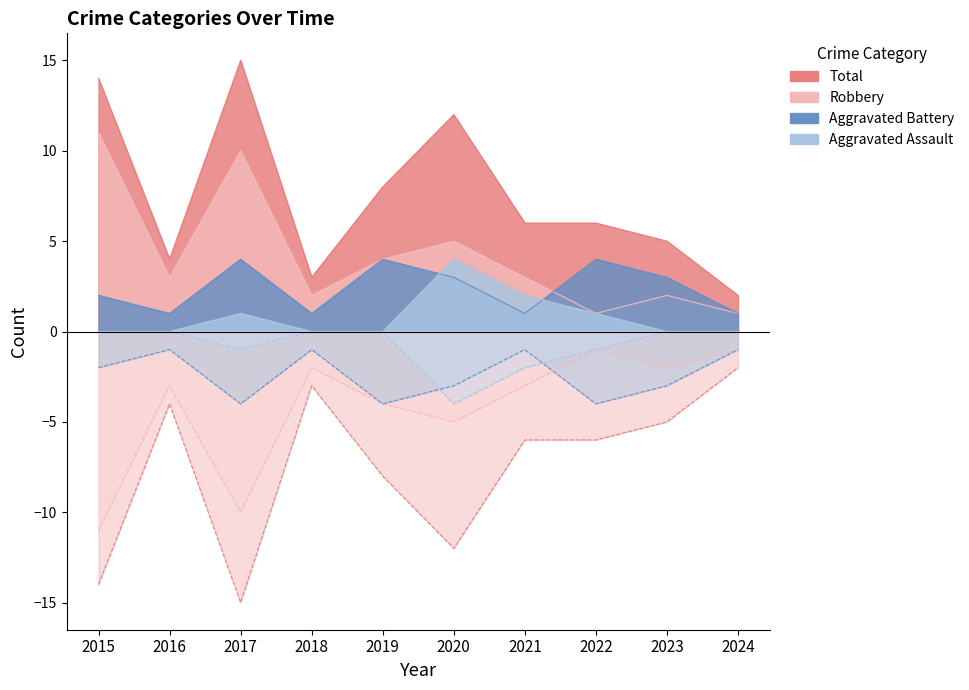

The Aggravated Assault series shows 0 at 2019. True or false?

True